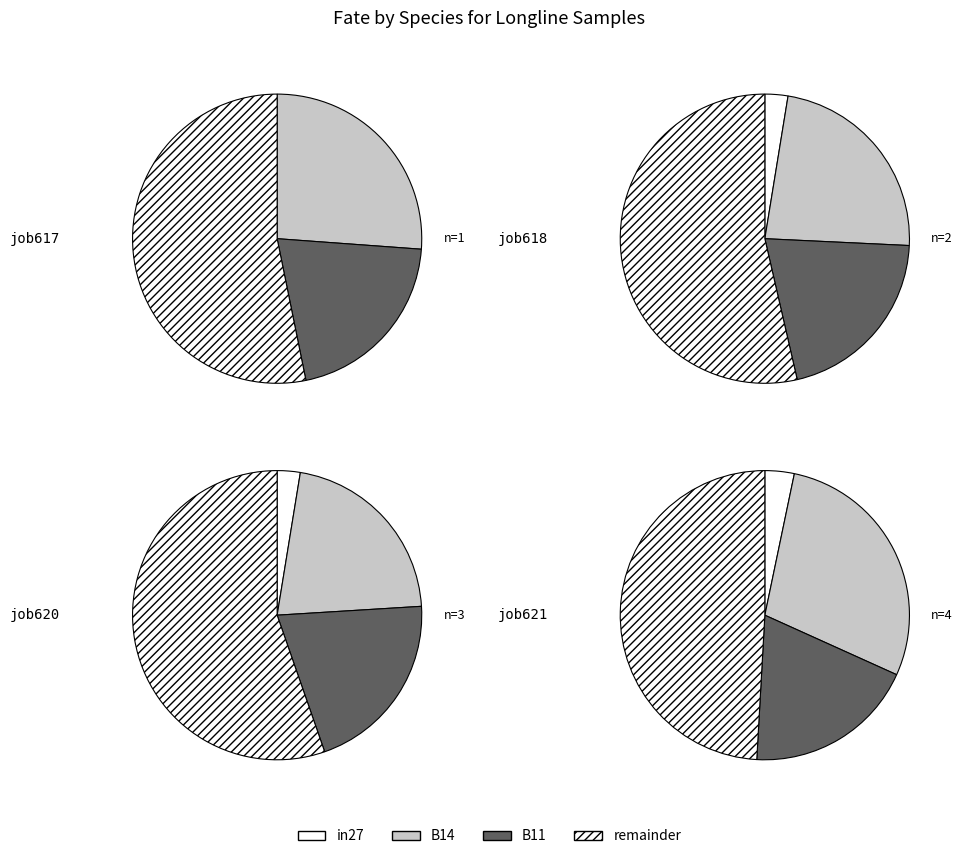

How many slices are in this pie chart?

4